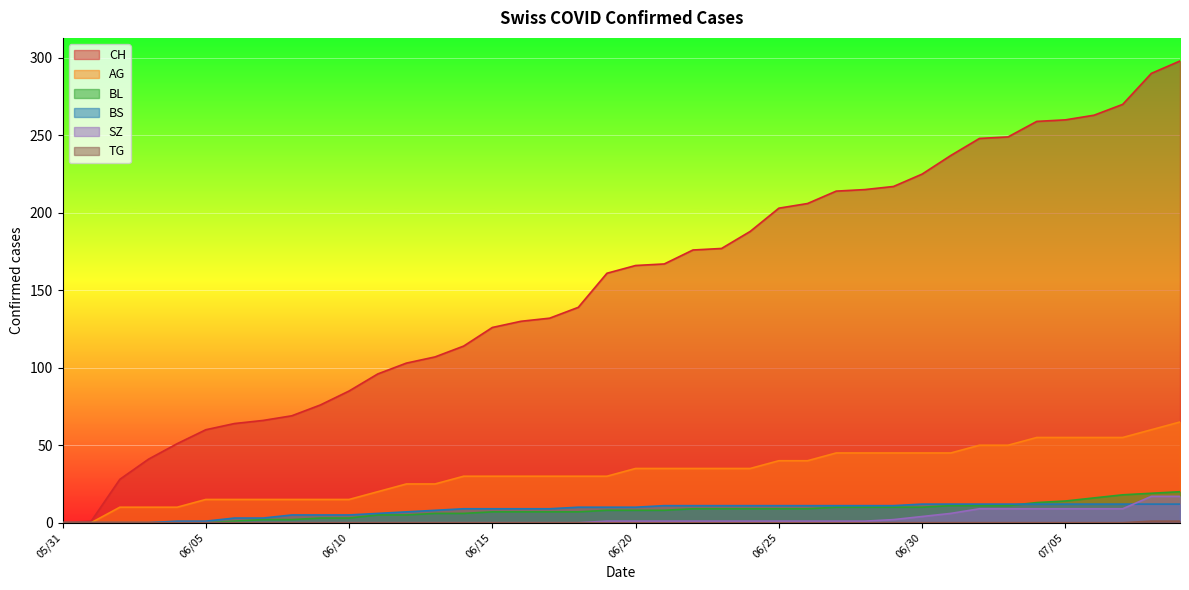

Which series has the largest range (max minus min)?

CH